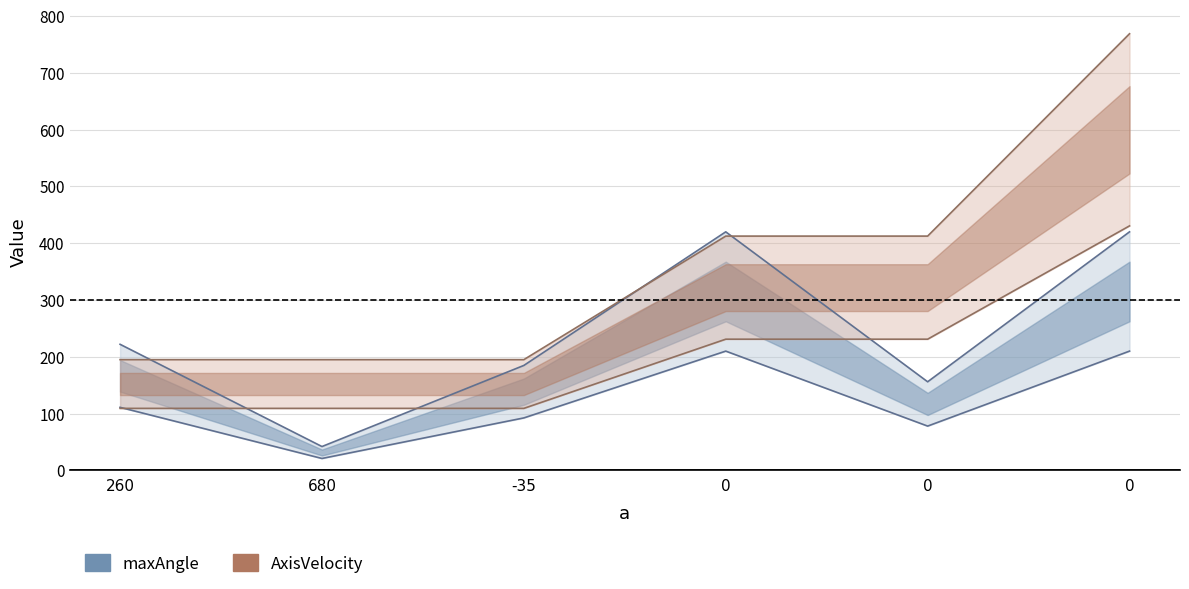

Is it true that AxisVelocity equals 541.7 at 0?

False